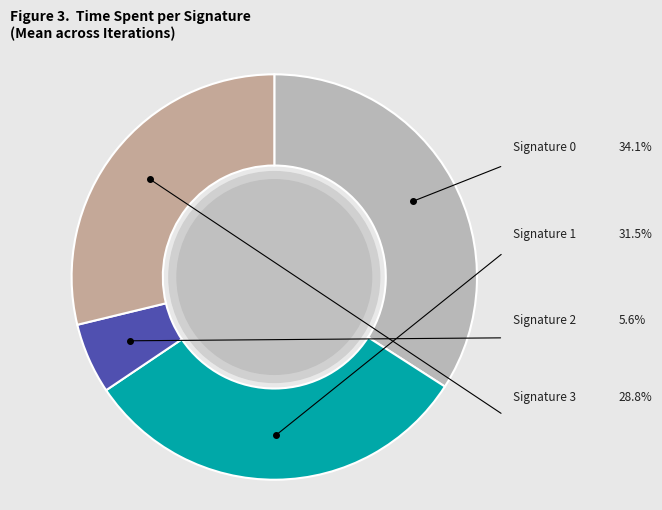

How many segments does this pie chart have?

4